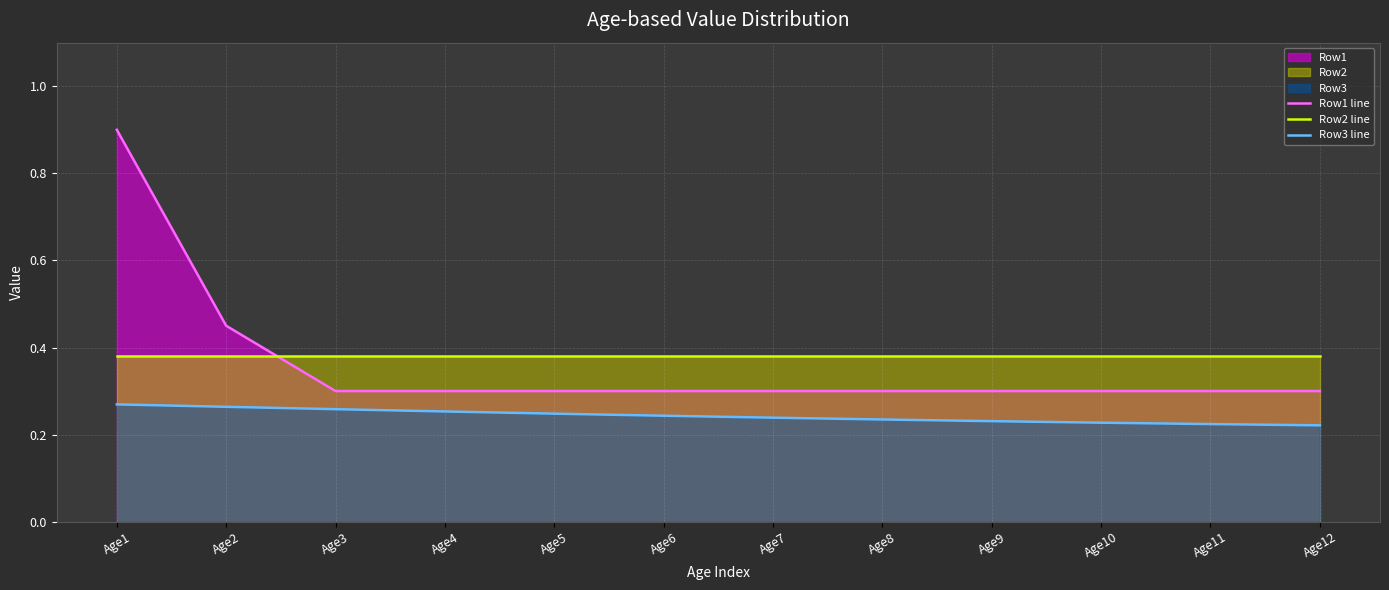

Which series changed the most between Age9 and Age12?

Row3 line